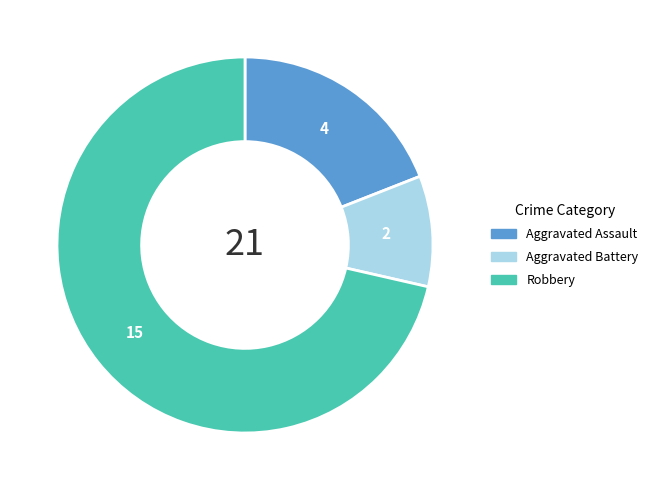

Is there a majority slice in this chart?

Yes